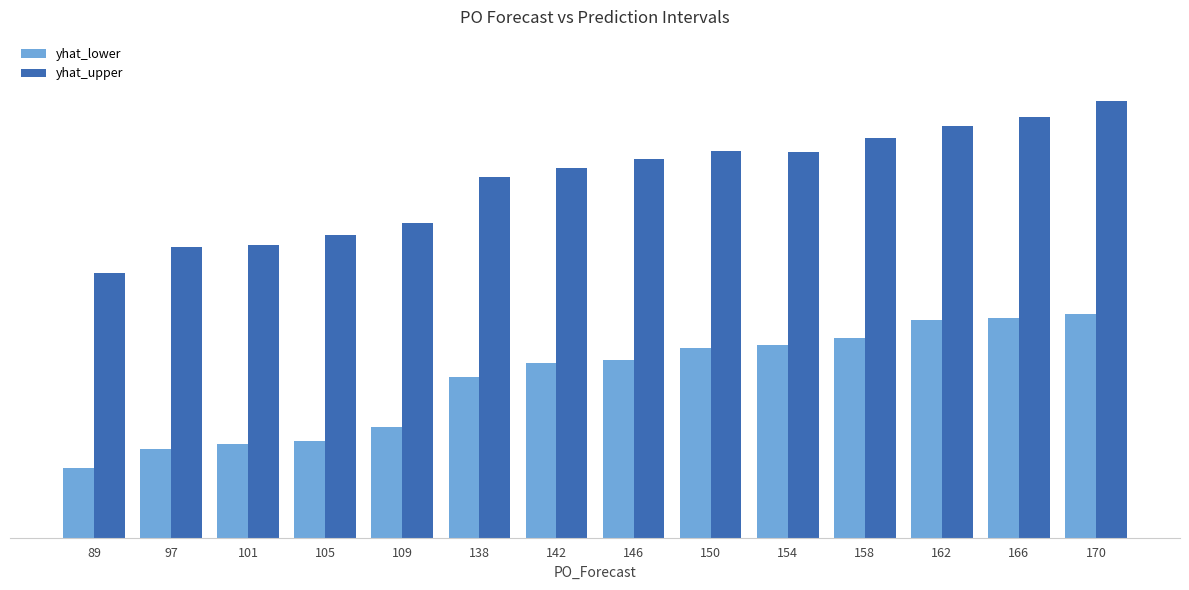

At 89, list the series in order from smallest to largest.

yhat_lower, yhat_upper